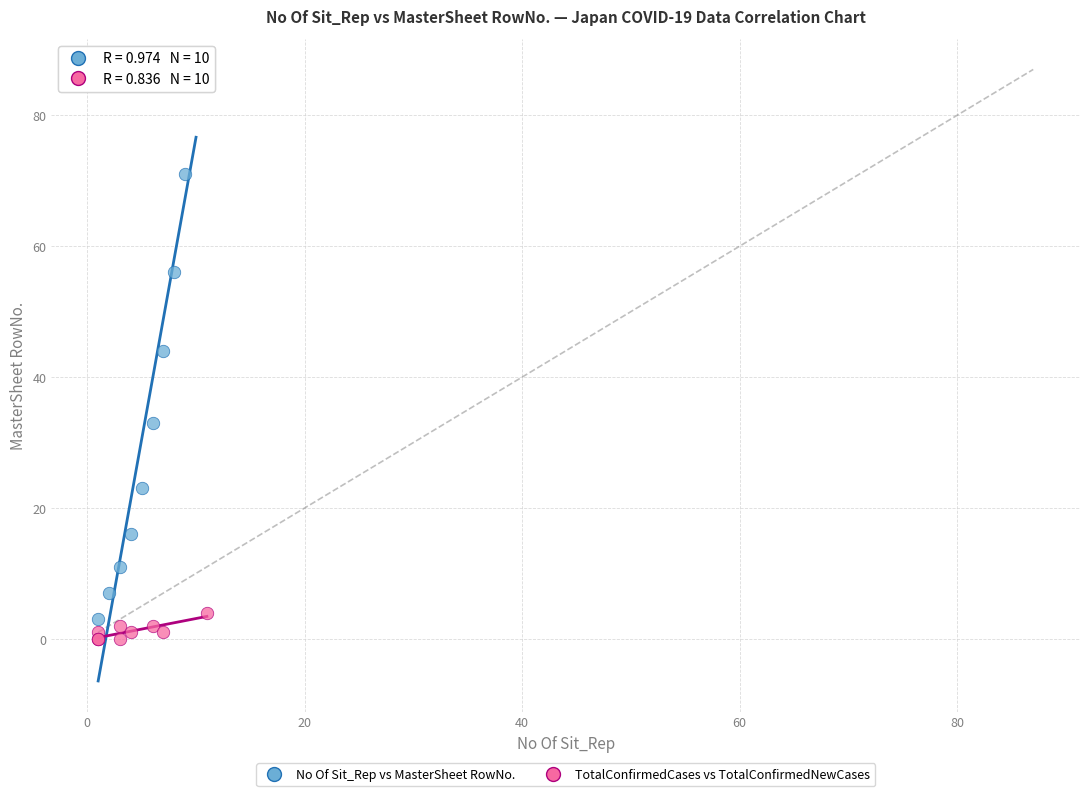

What are all the series names shown in the legend?

No Of Sit_Rep vs MasterSheet RowNo., TotalConfirmedCases vs TotalConfirmedNewCases